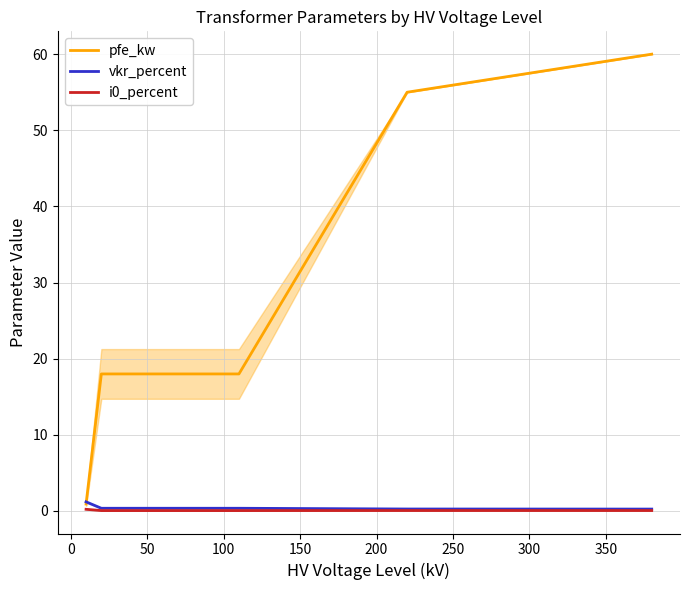

How many lines are shown in the chart?

3